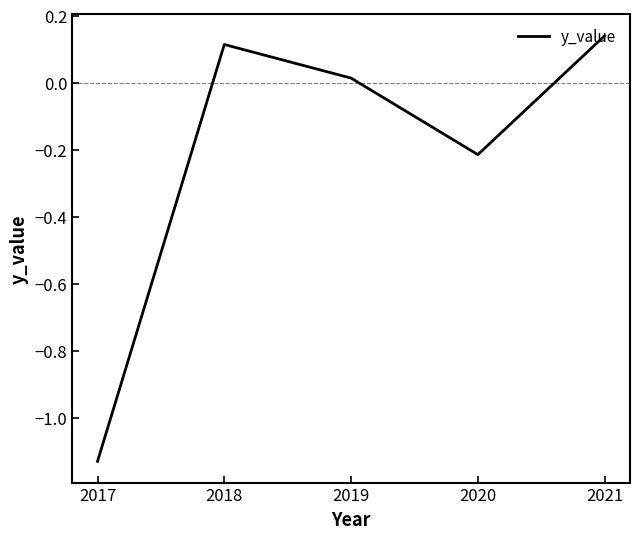

Count the number of data series in this chart.

1